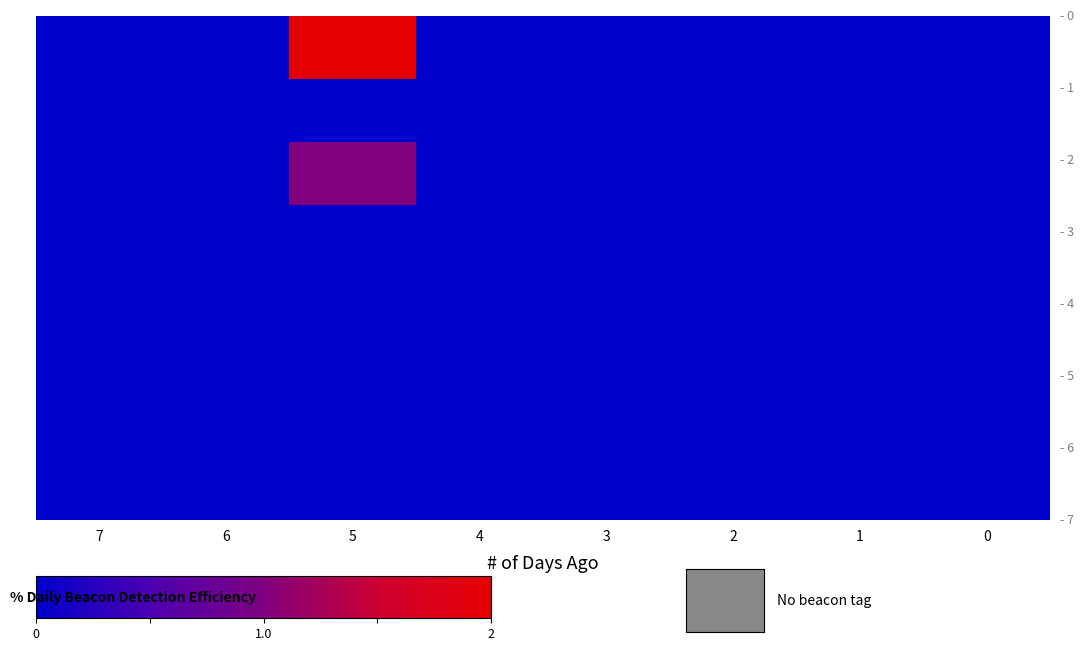

Which category has the lowest value across all series?

7